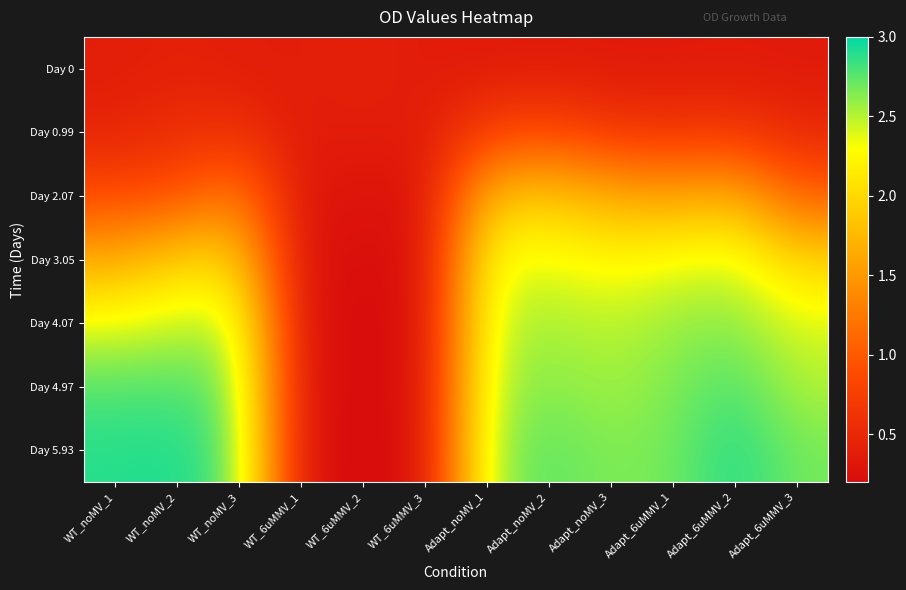

What is the total value across all series at Adapt_6uMMV_2?

13.5